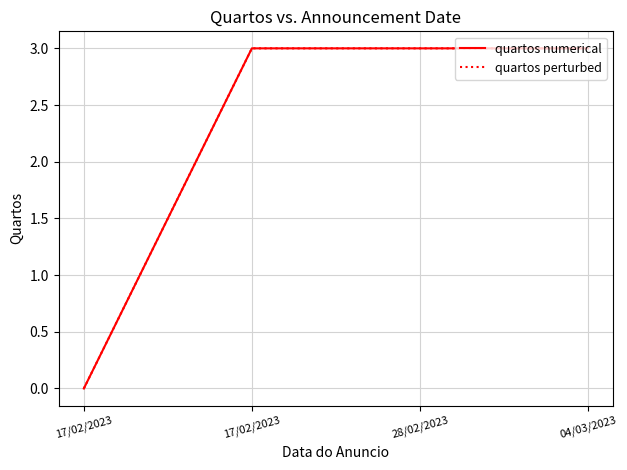

Rank the categories by quartos numerical value from lowest to highest.

17/02/2023, 17/02/2023, 28/02/2023, 04/03/2023